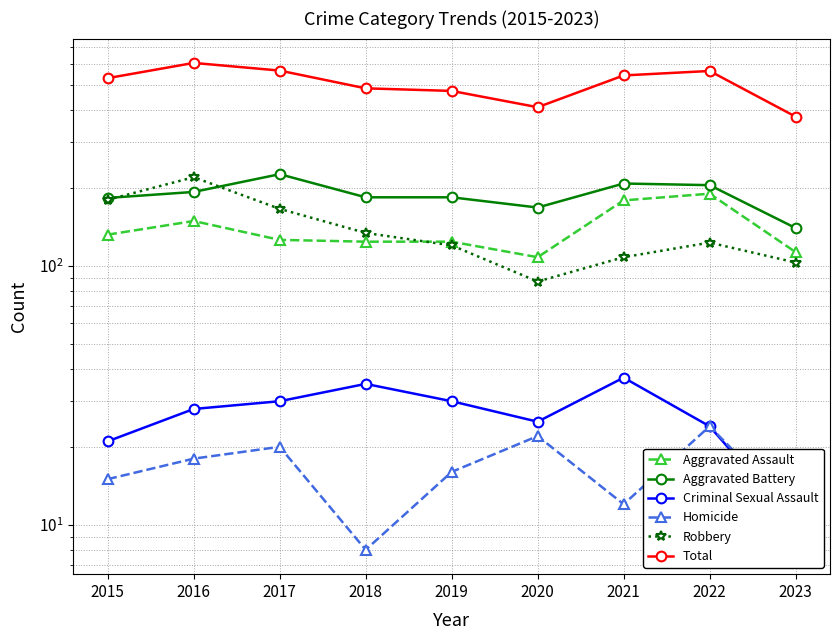

What is the approximate value of Aggravated Battery at 2019, to the nearest 5?

185